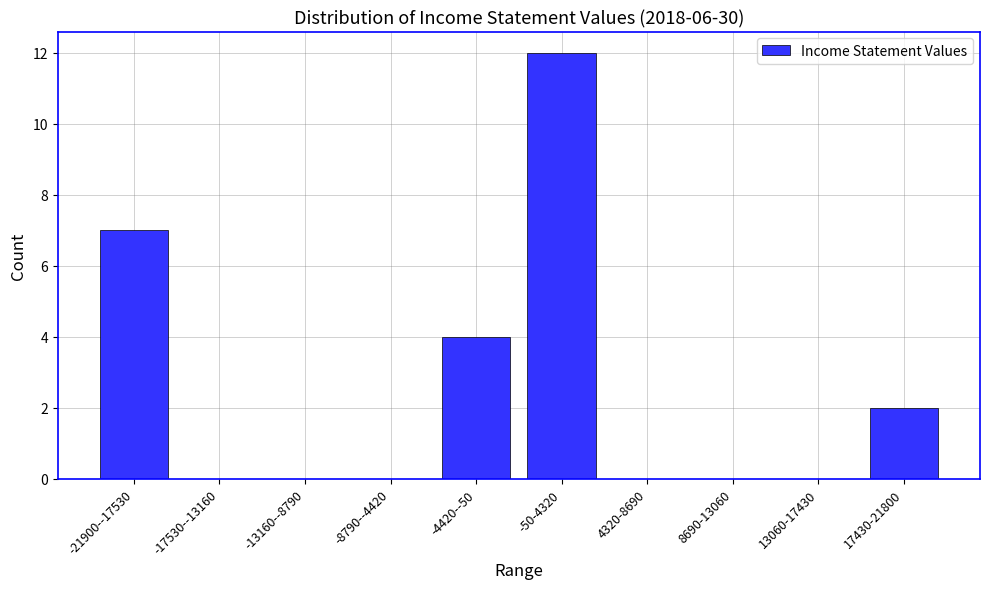

Reading left to right, transcribe all the data shown in this chart.

-21900--17530=7	-17530--13160=0	-13160--8790=0	-8790--4420=0	-4420--50=4	-50-4320=12	4320-8690=0	8690-13060=0	13060-17430=0	17430-21800=2